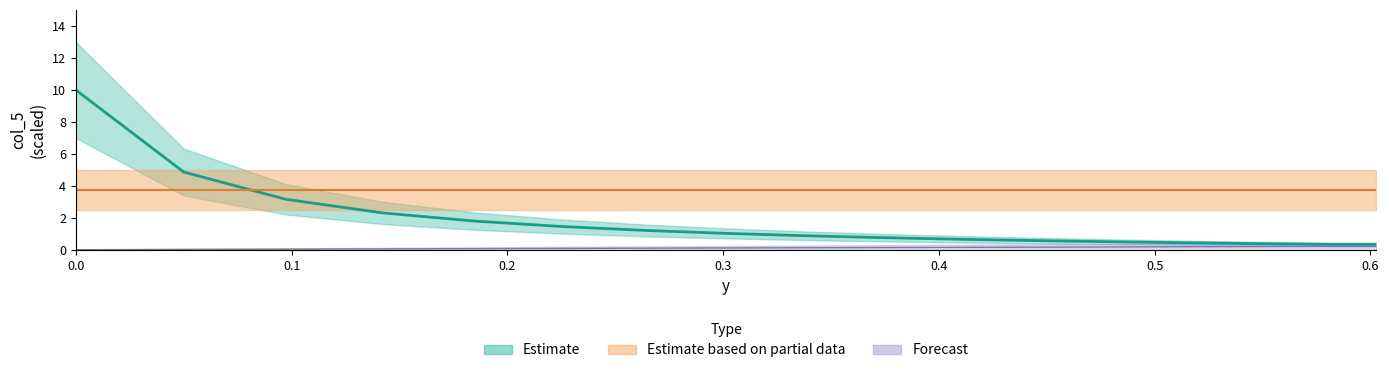

What is the maximum value shown in the chart?

10.0